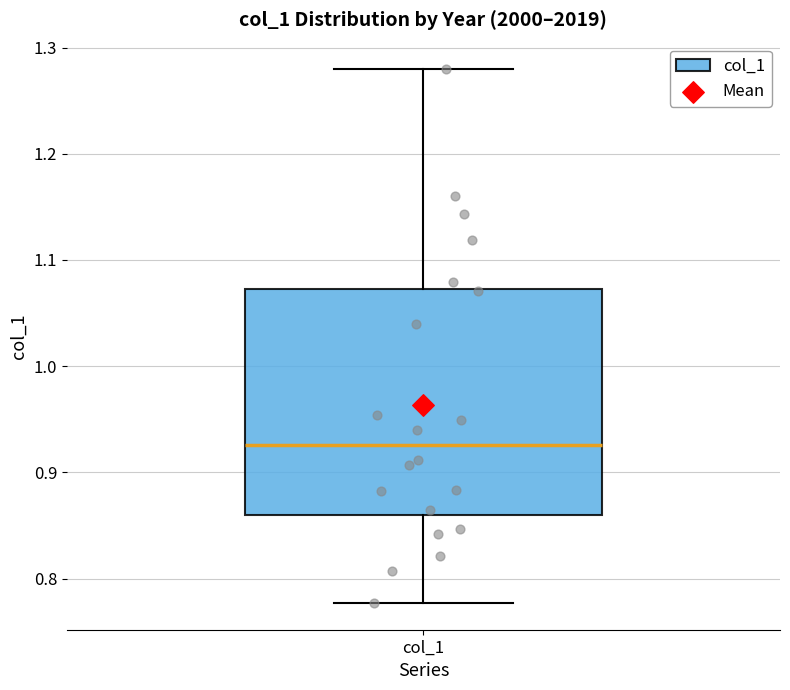

Where is the lower edge of the box for col_1 on the y-axis? The values are not printed on the chart, so give them approximately, as read against the axis.

0.86